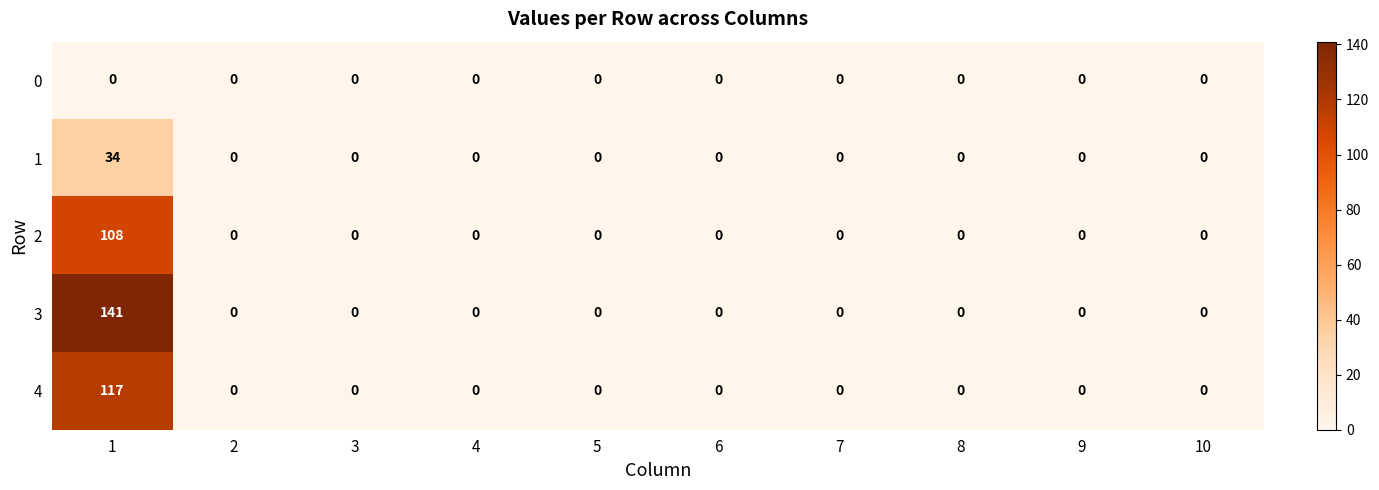

Which series has the widest spread of values?

3